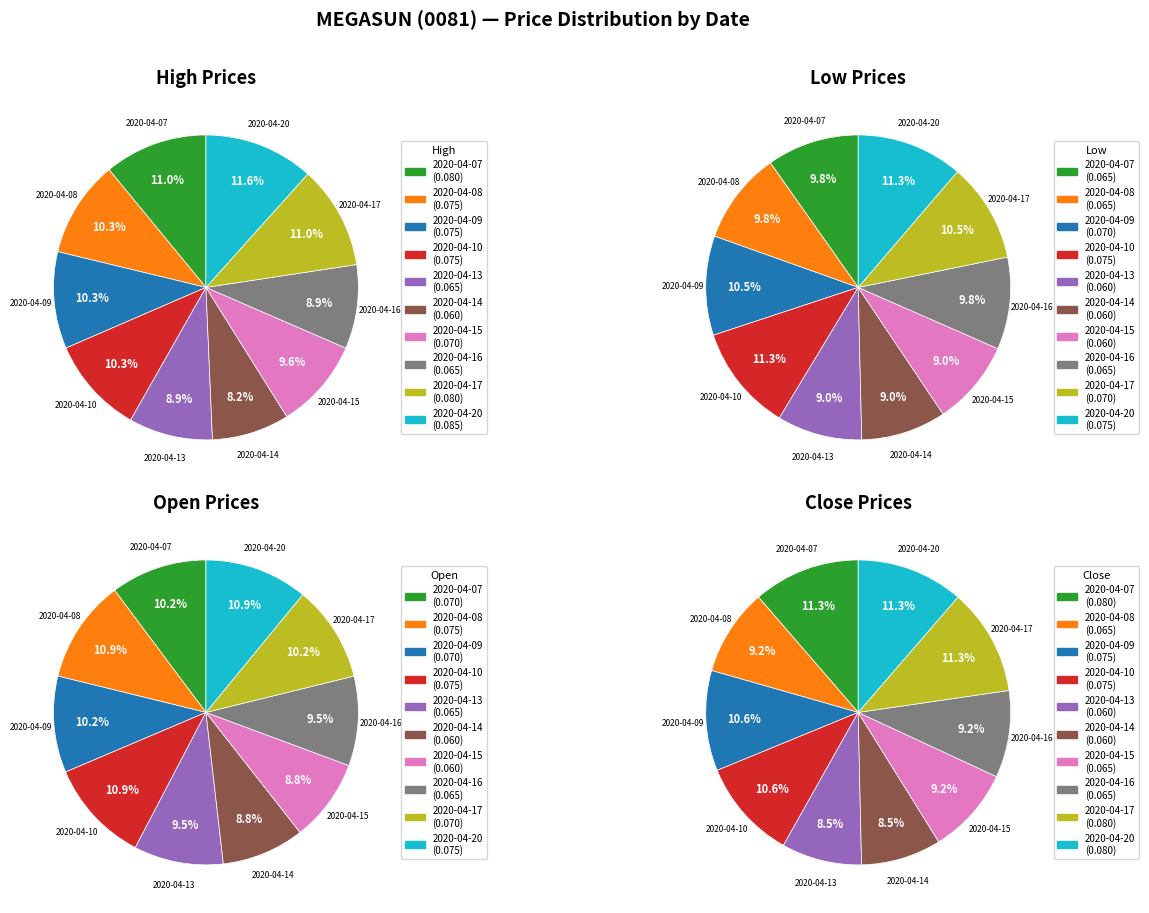

Does any single category account for the majority?

No